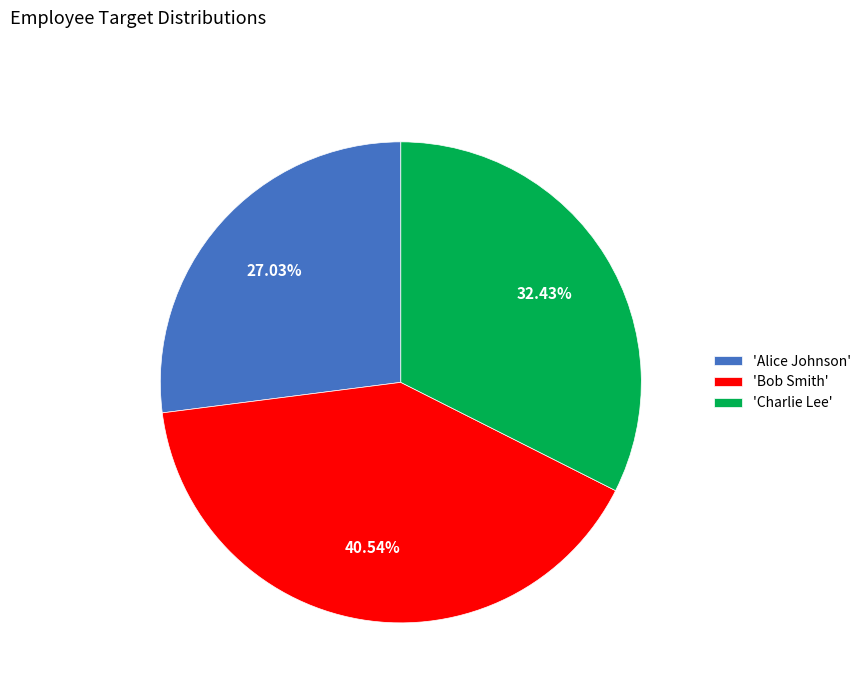

Which slice is the smallest?

'Alice Johnson'